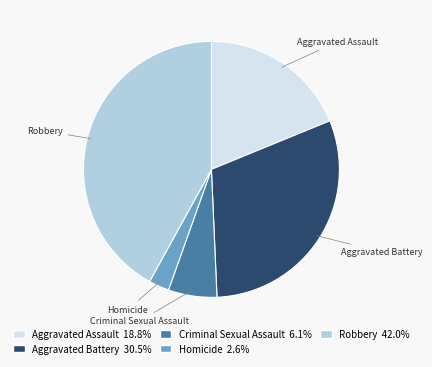

Approximately how many times larger is the value at Homicide compared to Criminal Sexual Assault?

0.4